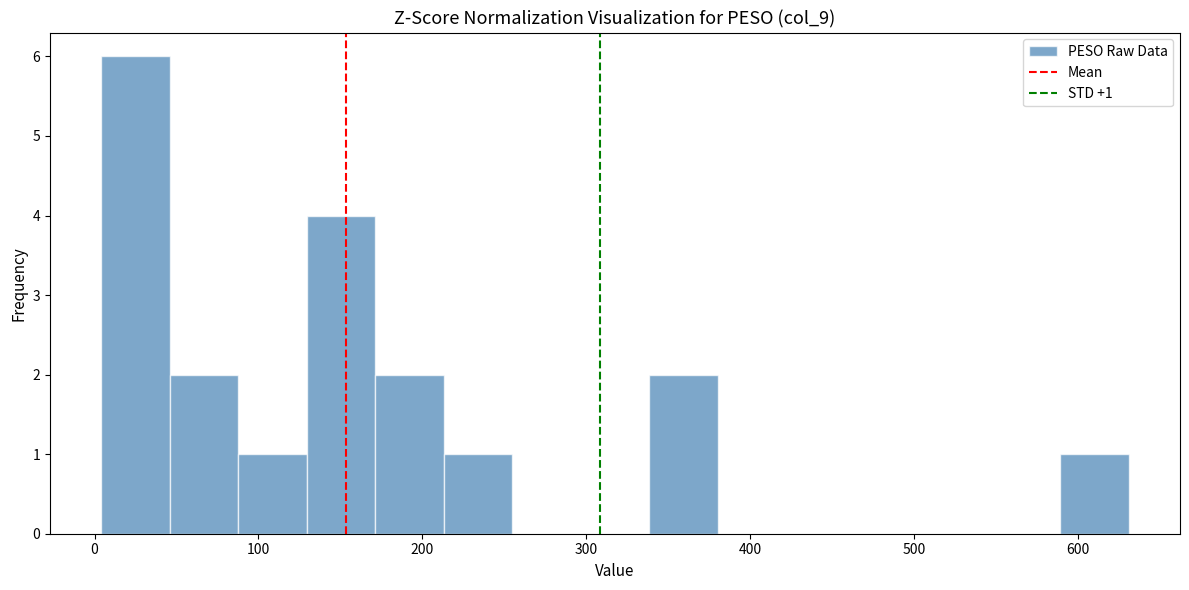

Over which range of the x-axis is the bar tallest?

0 to 50